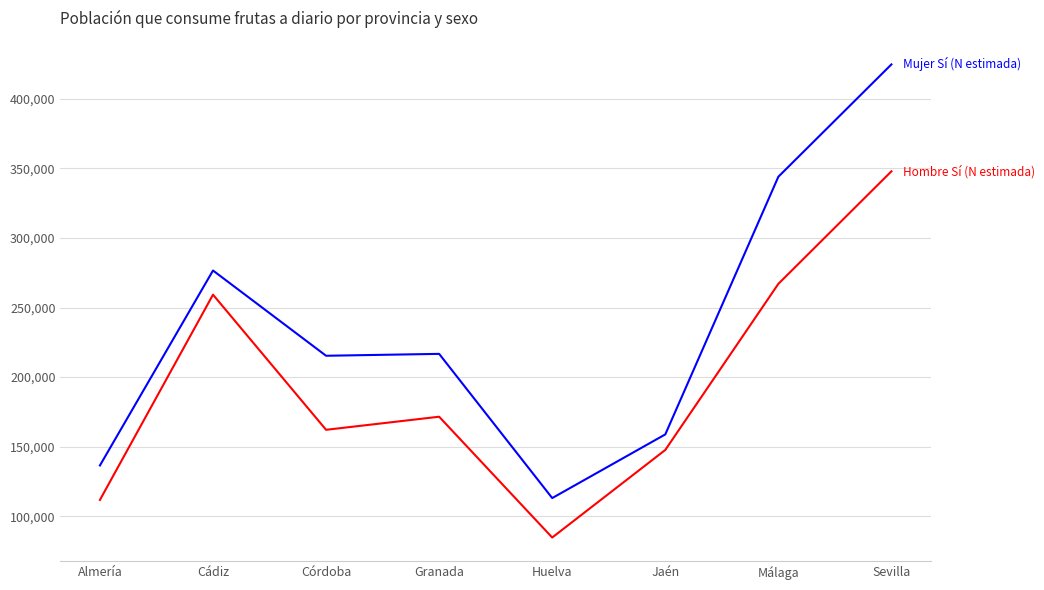

What is the difference between the highest and lowest values at Cádiz?

17371